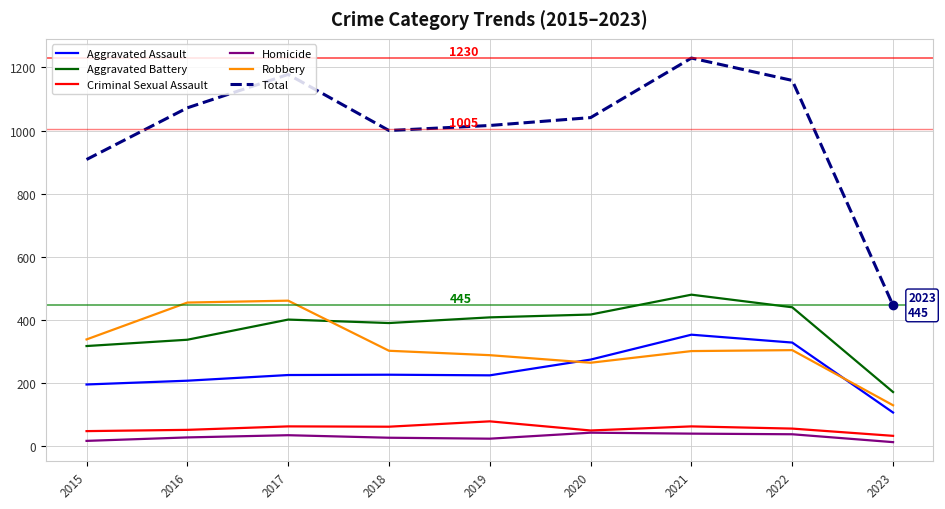

True or false: Total has a value of 1159 at 2022.

True